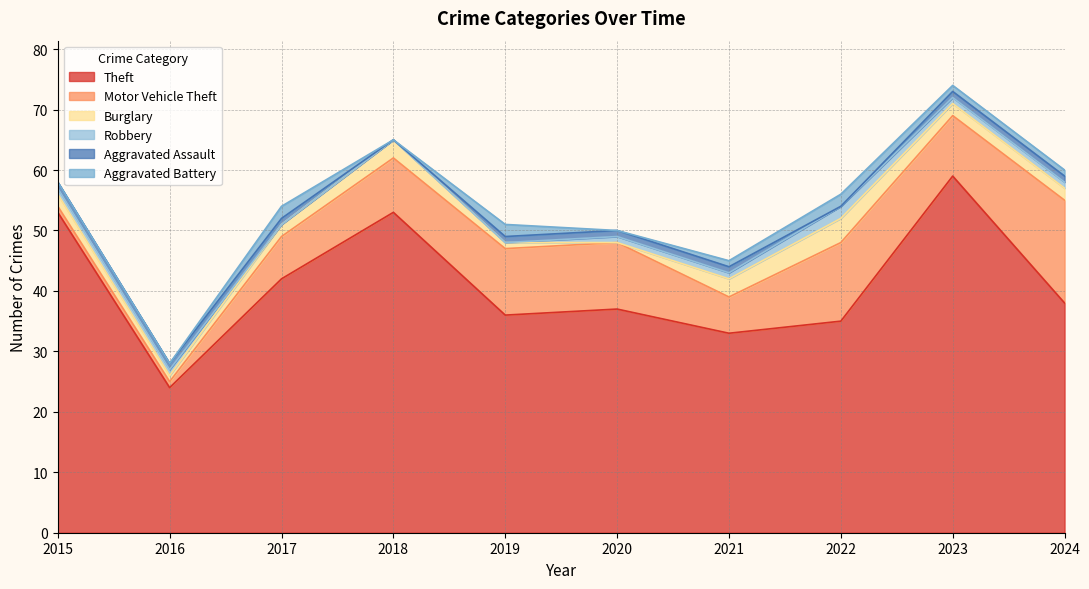

At 2017, list the series in order from smallest to largest.

Robbery, Aggravated Assault, Burglary, Aggravated Battery, Motor Vehicle Theft, Theft